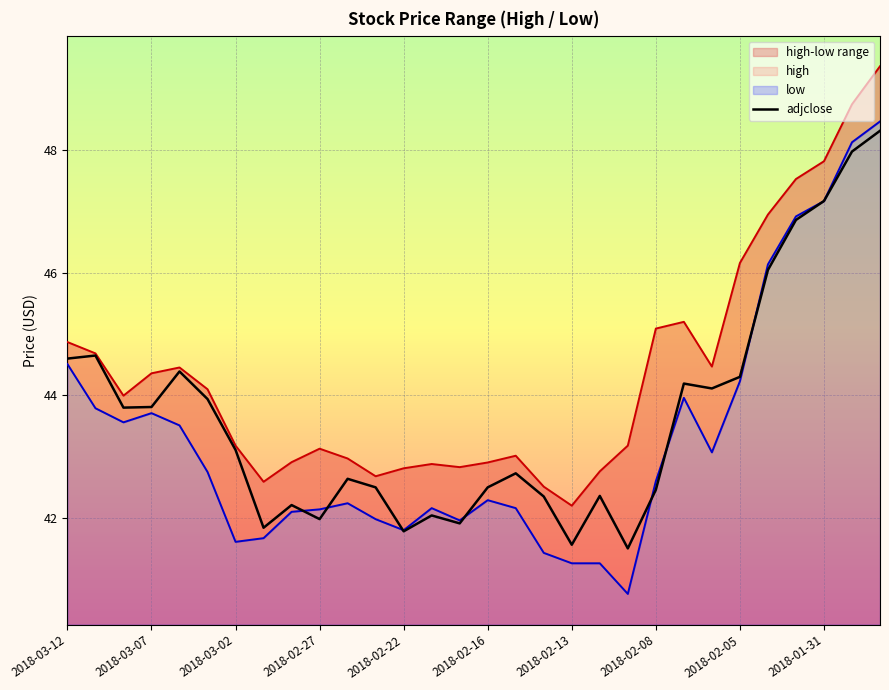

At which label does the data first exceed 43?

2018-03-12